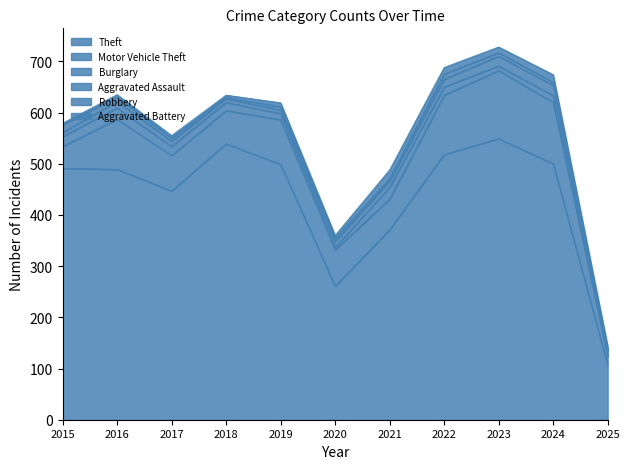

Reading left to right, transcribe all the data shown in this chart.

Theft: 2015=491	2016=489	2017=447	2018=539	2019=499	2020=261	2021=371	2022=518	2023=549	2024=500	2025=107
Motor Vehicle Theft: 2015=43	2016=98	2017=69	2018=65	2019=87	2020=71	2021=60	2022=116	2023=133	2024=120	2025=17
Burglary: 2015=19	2016=22	2017=18	2018=16	2019=12	2020=5	2021=23	2022=16	2023=9	2024=13	2025=2
Aggravated Assault: 2015=8	2016=13	2017=10	2018=7	2019=7	2020=11	2021=12	2022=15	2023=19	2024=20	2025=8
Robbery: 2015=15	2016=8	2017=6	2018=3	2019=6	2020=6	2021=5	2022=10	2023=7	2024=6	2025=1
Aggravated Battery: 2015=3	2016=5	2017=5	2018=4	2019=8	2020=6	2021=17	2022=13	2023=11	2024=15	2025=9